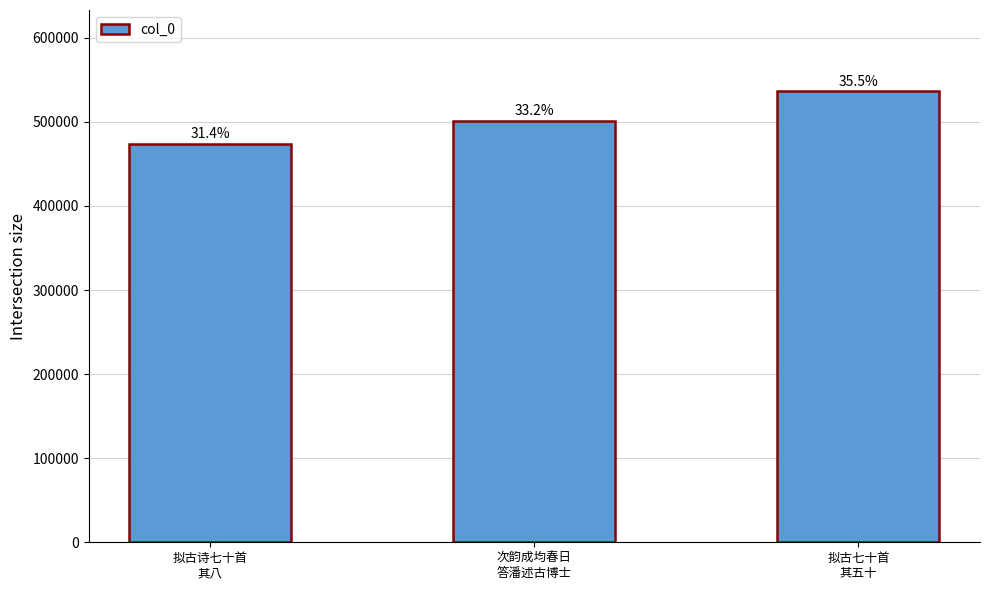

The value at 次韵成均春日
答潘述古博士 is 501318. True or false?

True